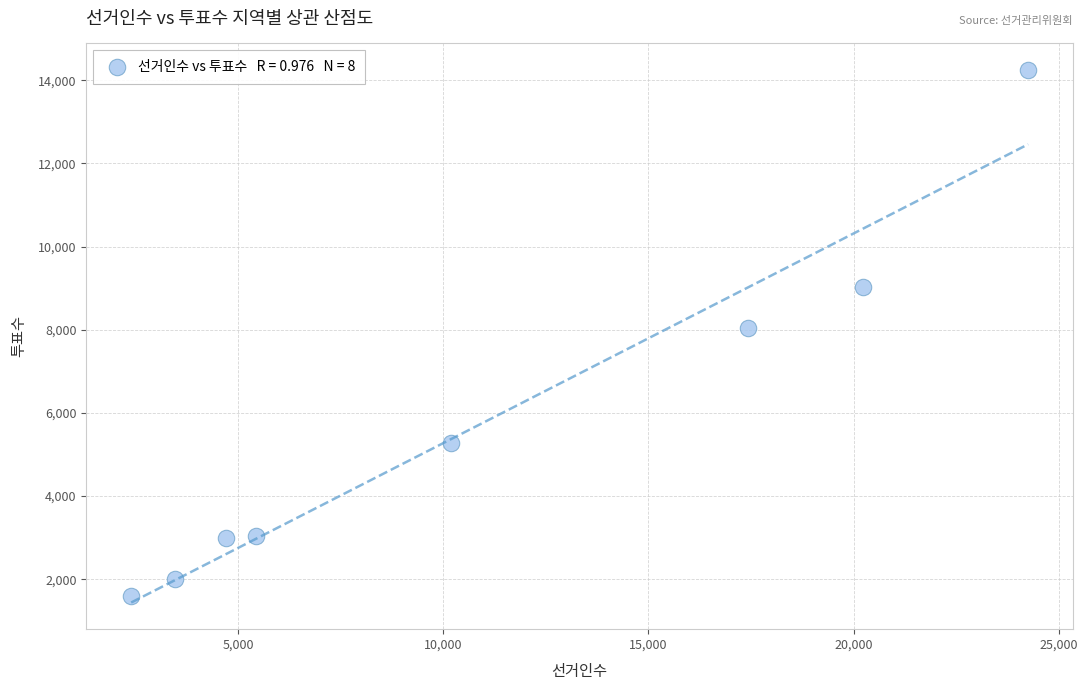

What is the range of Y values (max minus min)?

12643